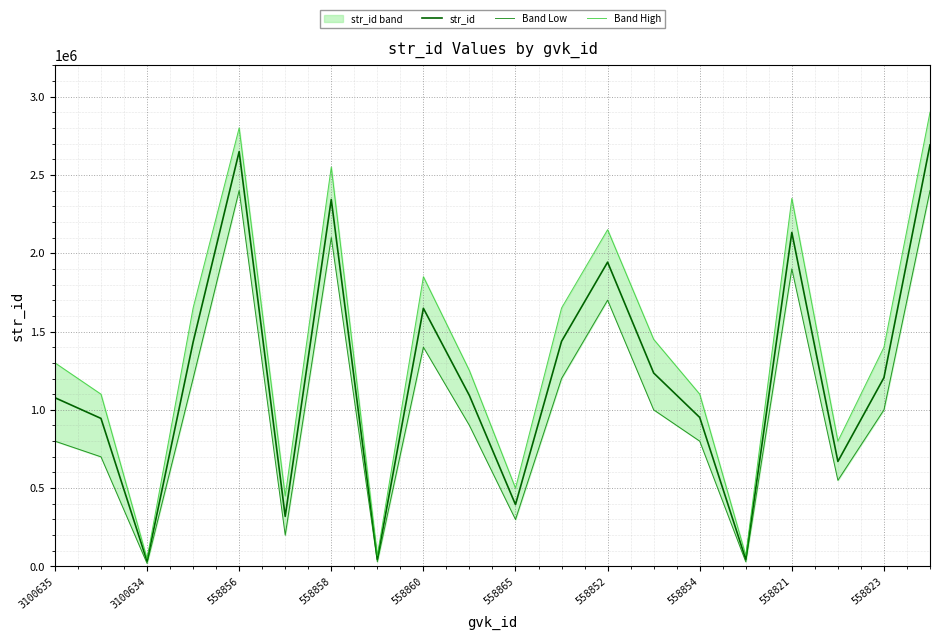

What is the difference between the str_id values at 558852 and 558856?

705699